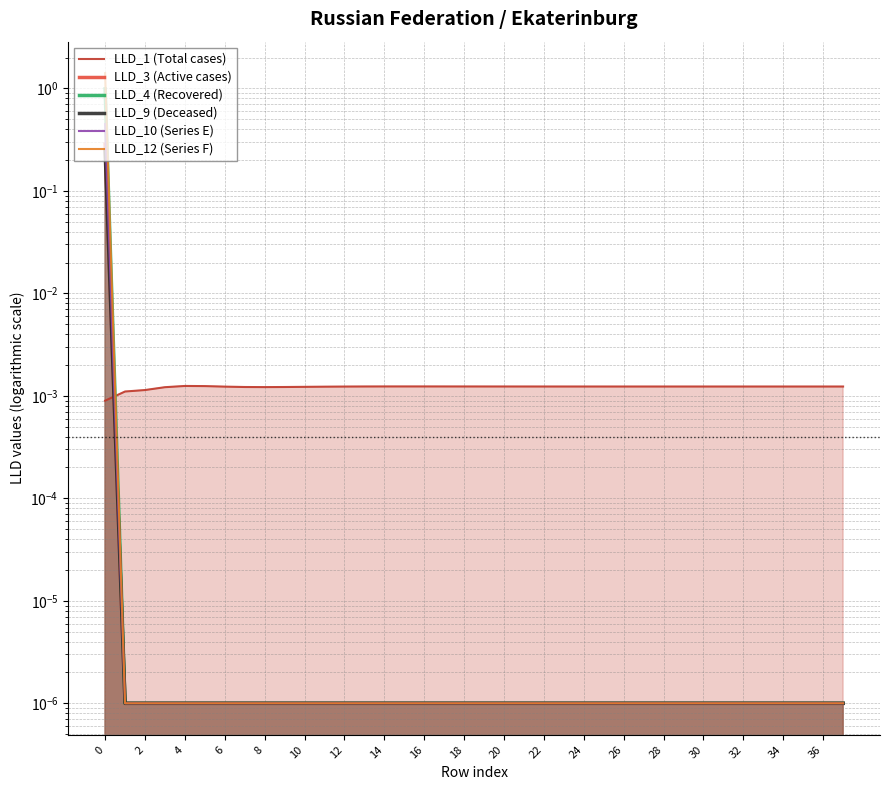

True or false: LLD_1 (Total cases) has a value of 0.0 at 23.

True